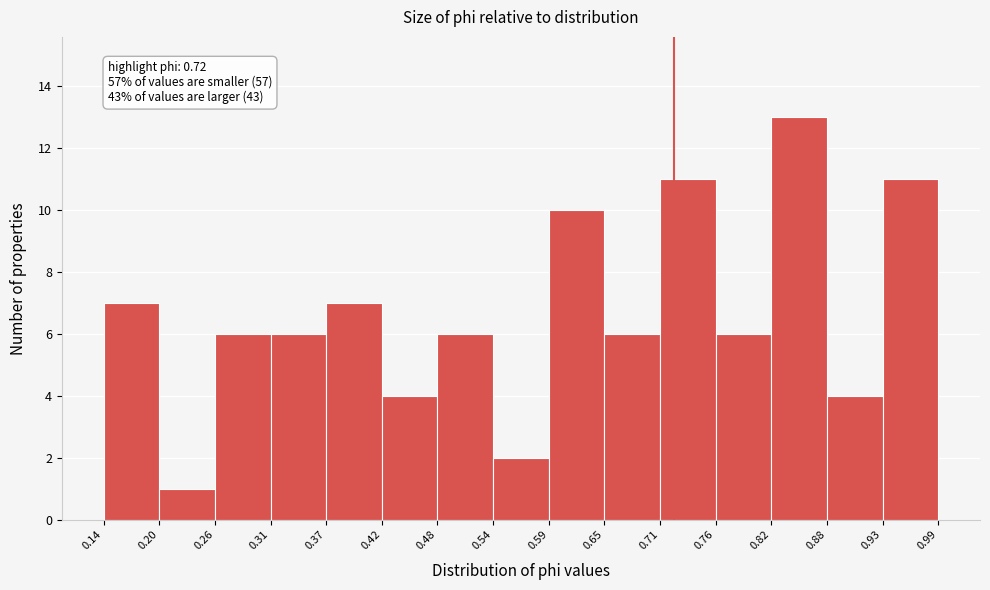

Over which range of the x-axis is the bar tallest?

0.82 to 0.88